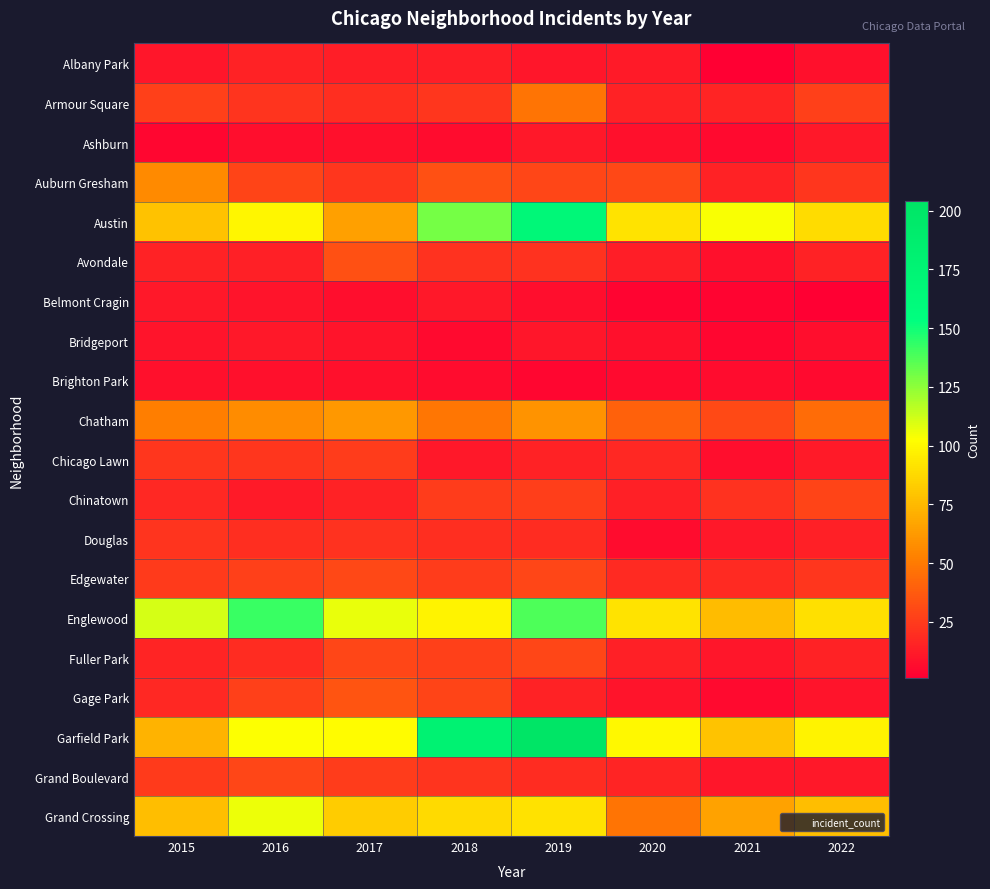

What is the spread (max minus min) of values at 2016?

135